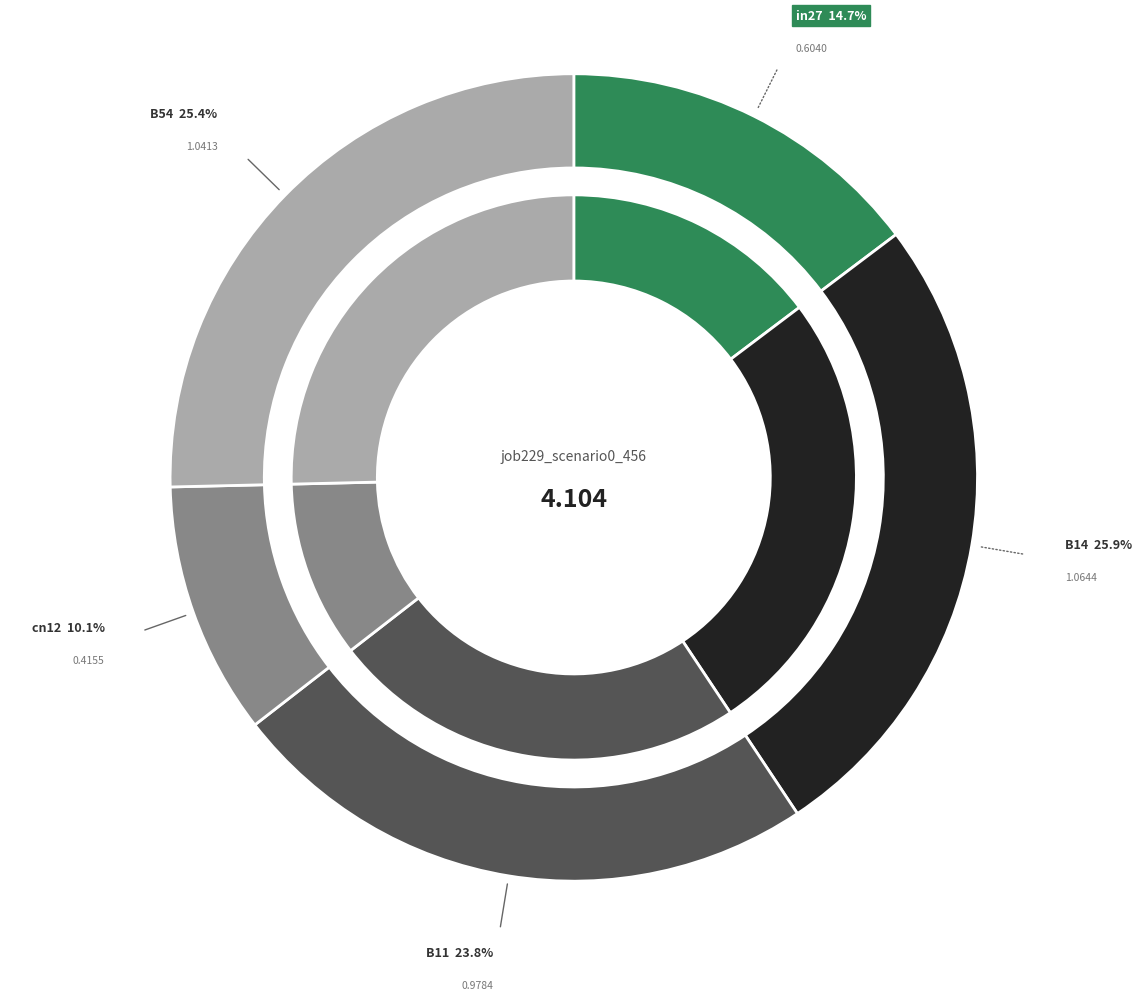

How many segments does this pie chart have?

5